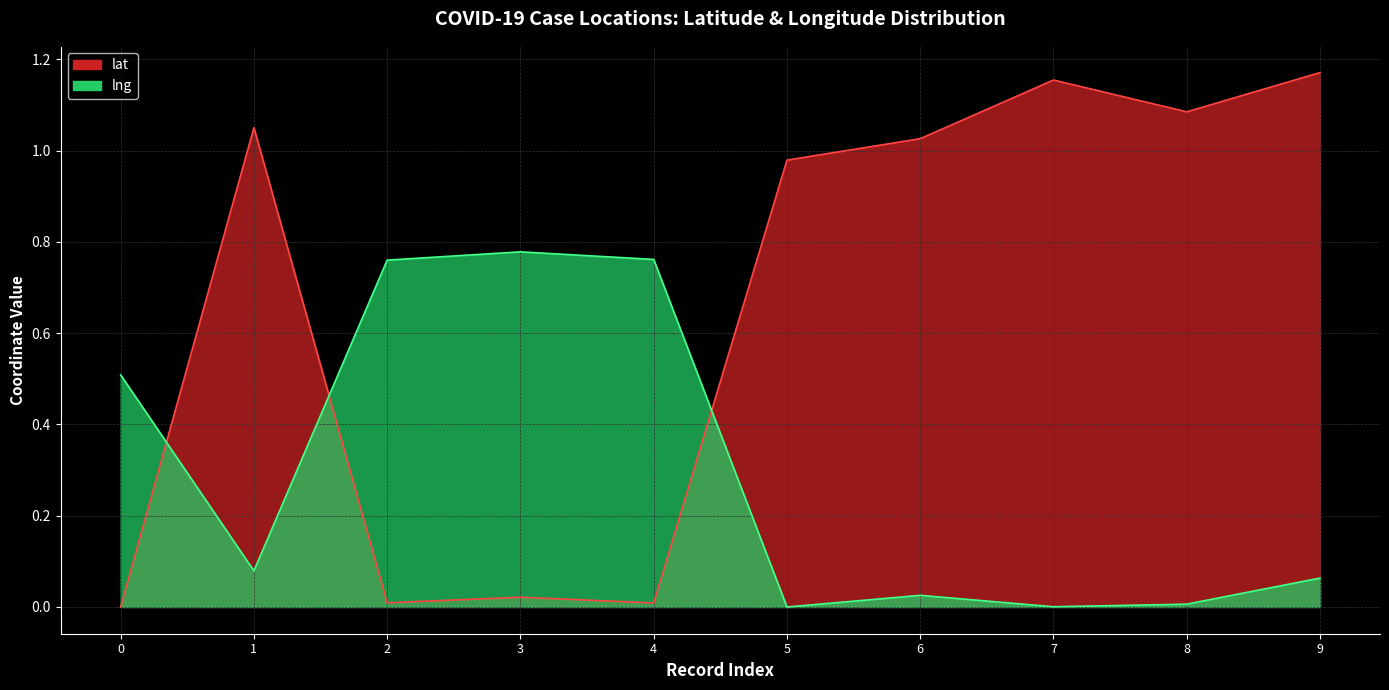

The value of lng at 4 is 1.4. True or false?

False